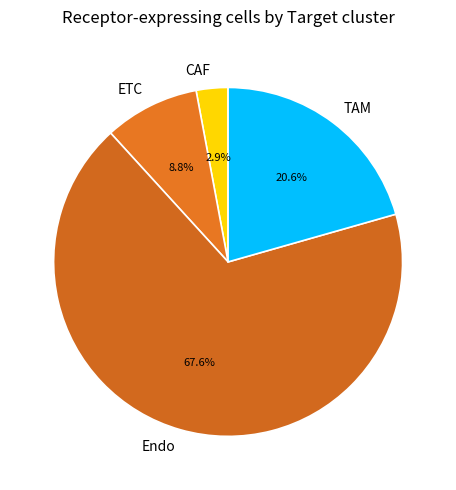

True or false: ETC accounts for 3% of the total.

False